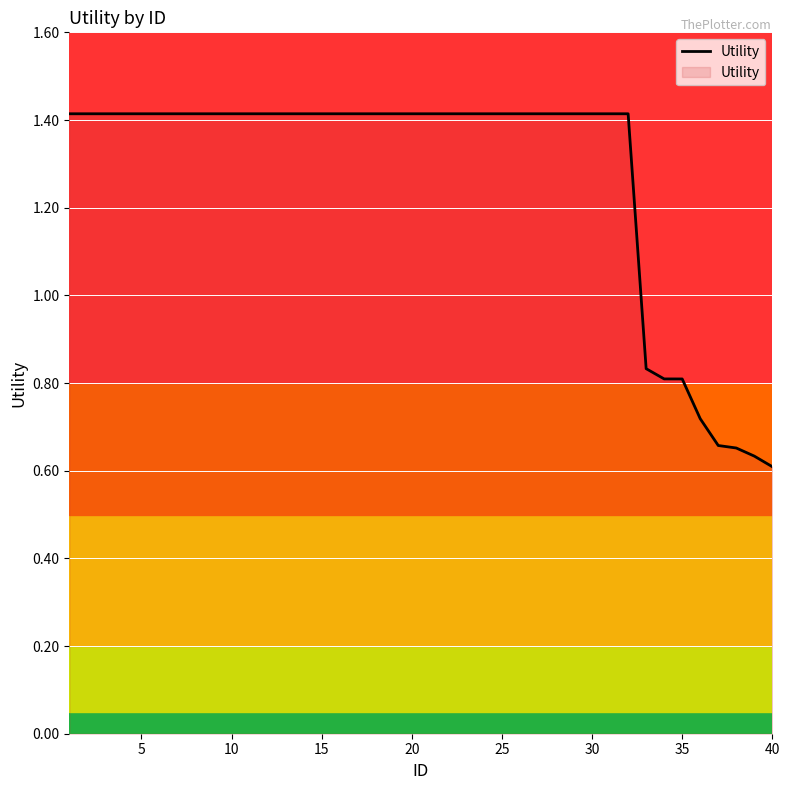

What is the maximum value shown in the chart?

1.4